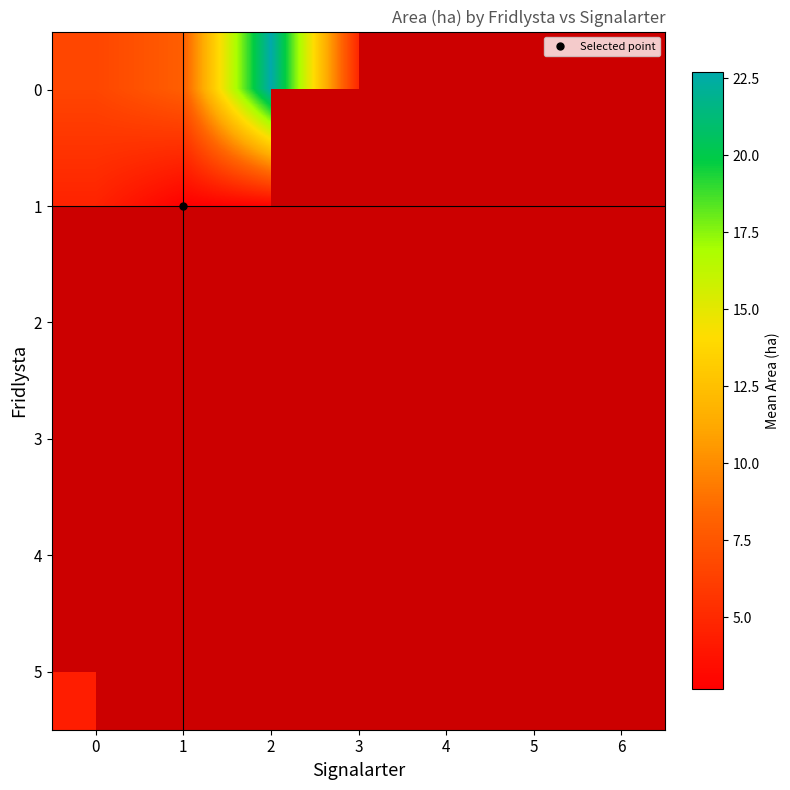

What is the maximum value shown in the chart?

22.7